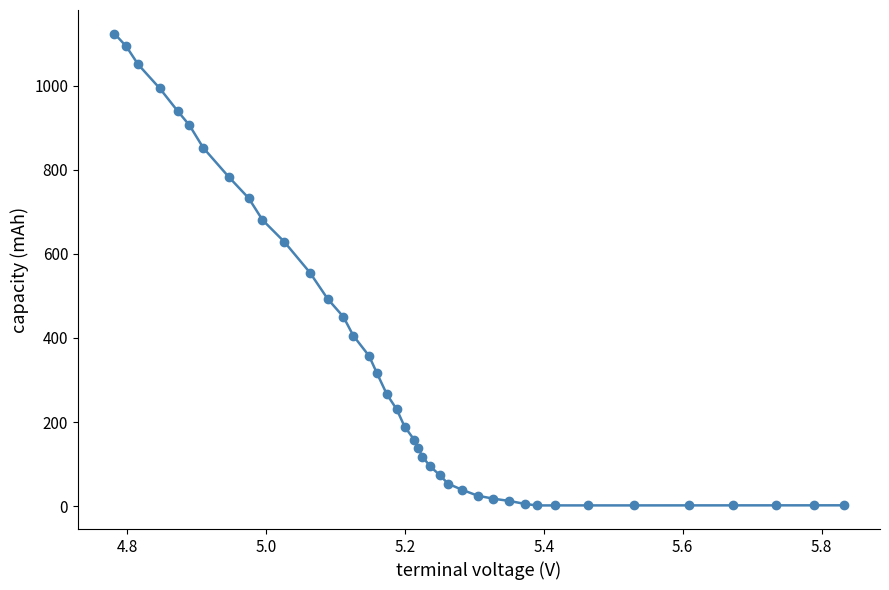

How many categories are shown in the chart?

40